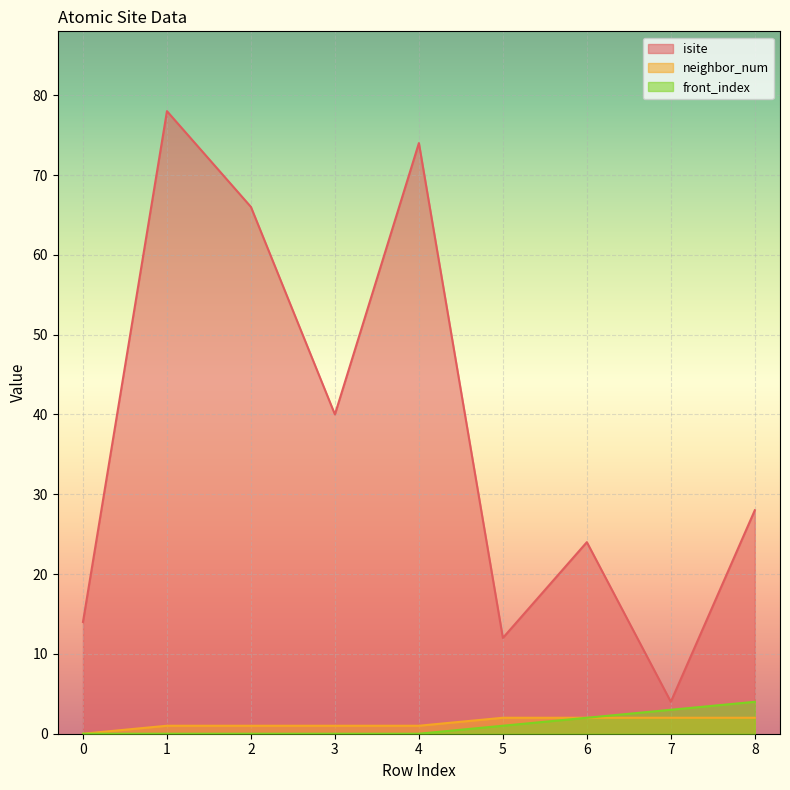

Is the value of isite at 1 greater than the value of neighbor_num at 5?

Yes